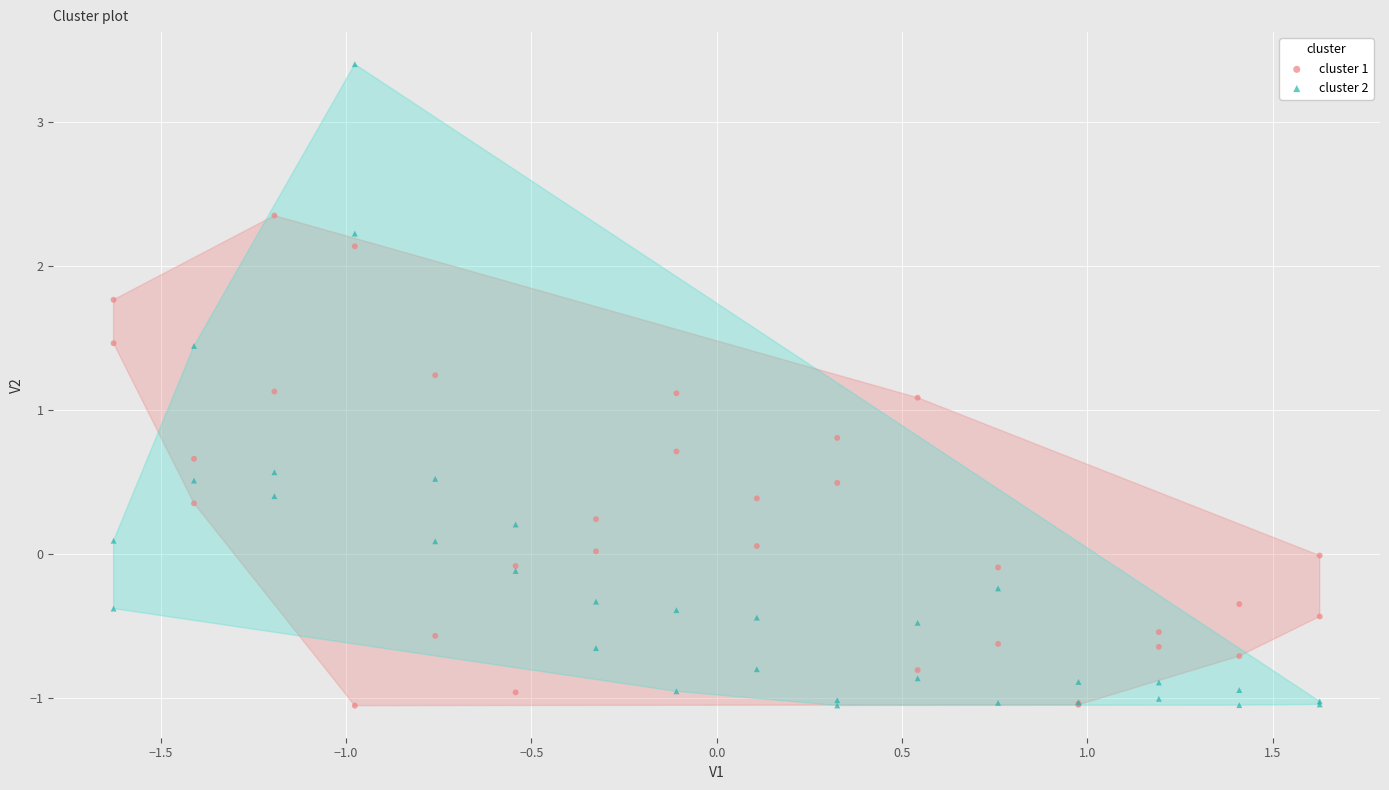

Which series contains the highest Y value?

cluster 2